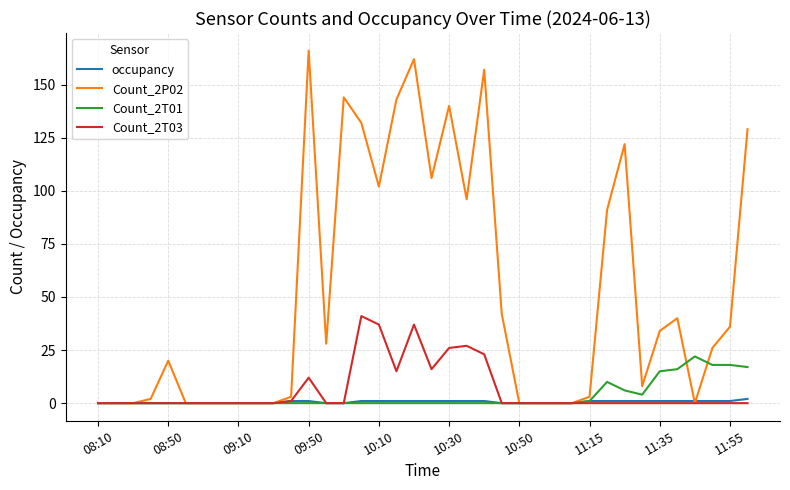

What is the greatest value displayed?

166